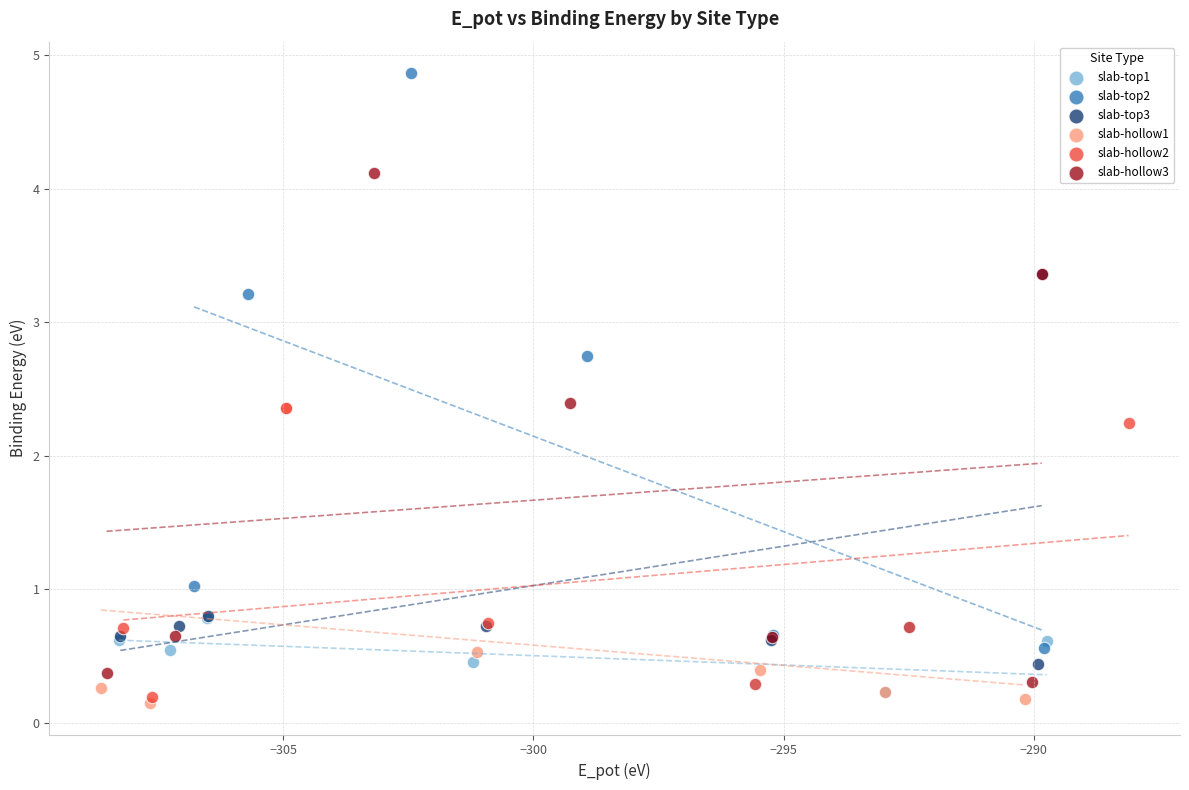

Which series has the widest spread of Y values?

slab-top2